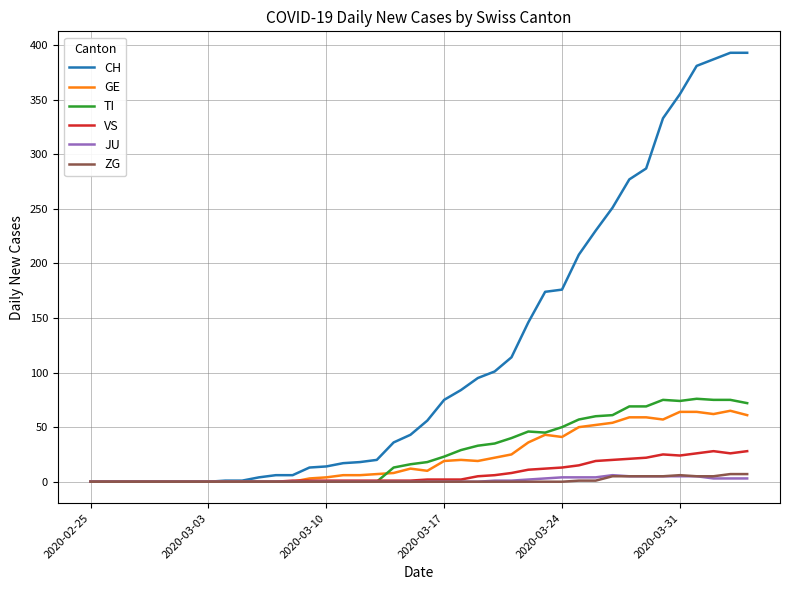

Which series has the largest range (max minus min)?

CH